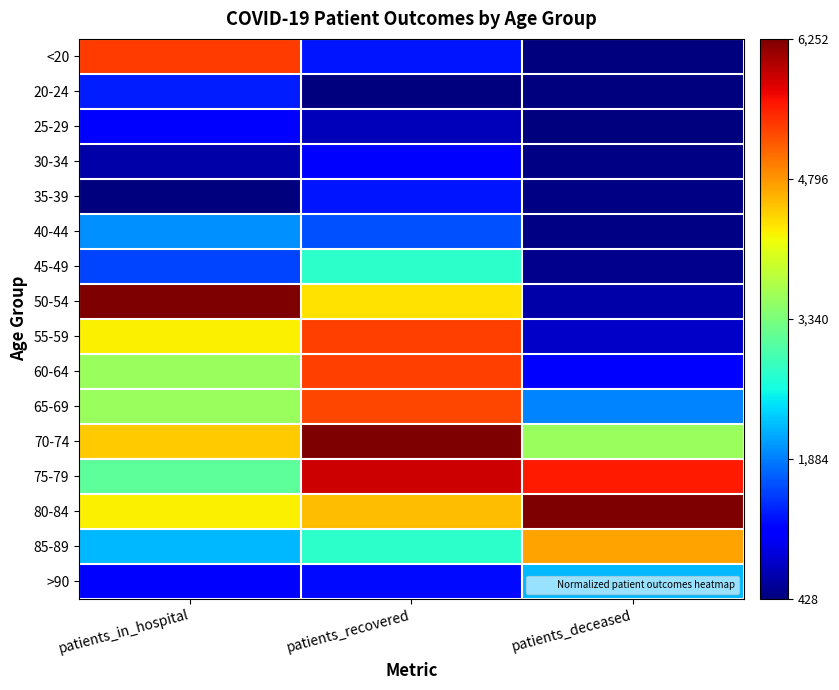

Reading left to right, transcribe all the data shown in this chart.

<20: patients_in_hospital=0.8	patients_recovered=0.1	patients_deceased=0.0
20-24: patients_in_hospital=0.2	patients_recovered=0.0	patients_deceased=0.0
25-29: patients_in_hospital=0.1	patients_recovered=0.1	patients_deceased=0.0
30-34: patients_in_hospital=0.0	patients_recovered=0.1	patients_deceased=0.0
35-39: patients_in_hospital=0.0	patients_recovered=0.1	patients_deceased=0.0
40-44: patients_in_hospital=0.3	patients_recovered=0.2	patients_deceased=0.0
45-49: patients_in_hospital=0.2	patients_recovered=0.4	patients_deceased=0.0
50-54: patients_in_hospital=1.0	patients_recovered=0.7	patients_deceased=0.0
55-59: patients_in_hospital=0.7	patients_recovered=0.8	patients_deceased=0.1
60-64: patients_in_hospital=0.5	patients_recovered=0.8	patients_deceased=0.1
65-69: patients_in_hospital=0.5	patients_recovered=0.8	patients_deceased=0.3
70-74: patients_in_hospital=0.7	patients_recovered=1.0	patients_deceased=0.5
75-79: patients_in_hospital=0.5	patients_recovered=0.9	patients_deceased=0.9
80-84: patients_in_hospital=0.7	patients_recovered=0.7	patients_deceased=1.0
85-89: patients_in_hospital=0.3	patients_recovered=0.4	patients_deceased=0.7
>90: patients_in_hospital=0.1	patients_recovered=0.1	patients_deceased=0.3